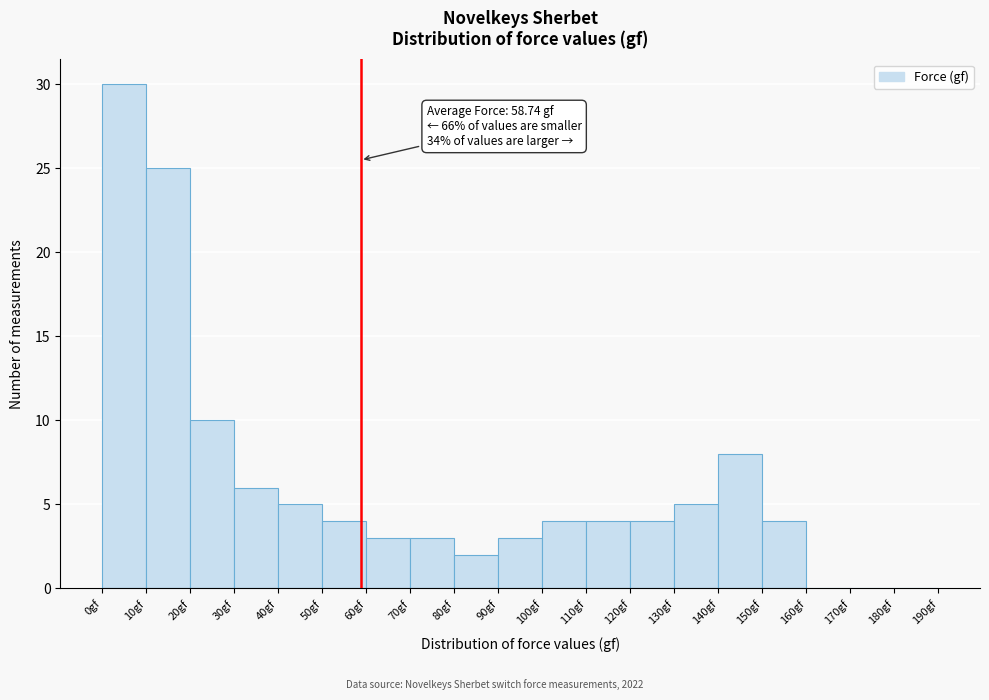

Over which range of the x-axis is the bar tallest?

0 to 10